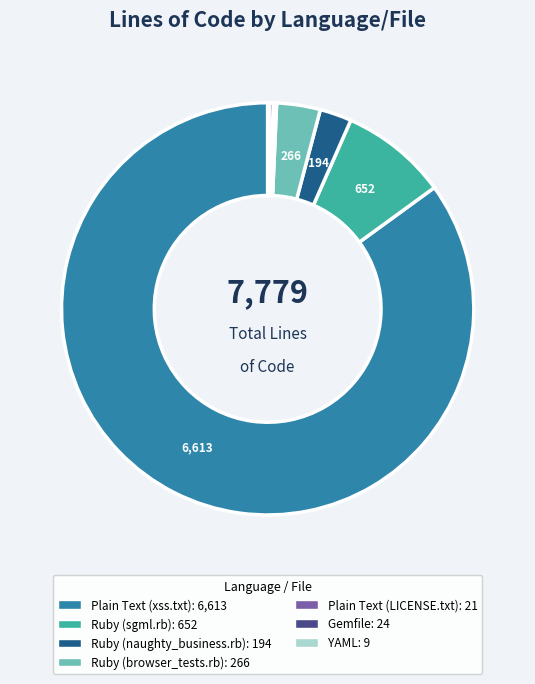

Combined, do Ruby (sgml.rb) and Gemfile account for over 50%?

No